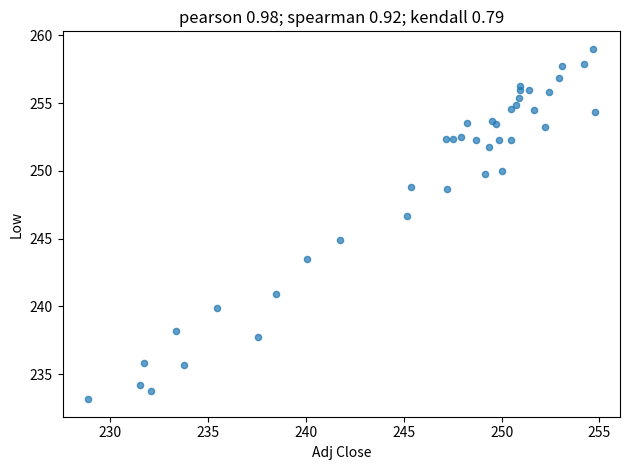

What Y value in the scatter plot is closest to 246?

246.7